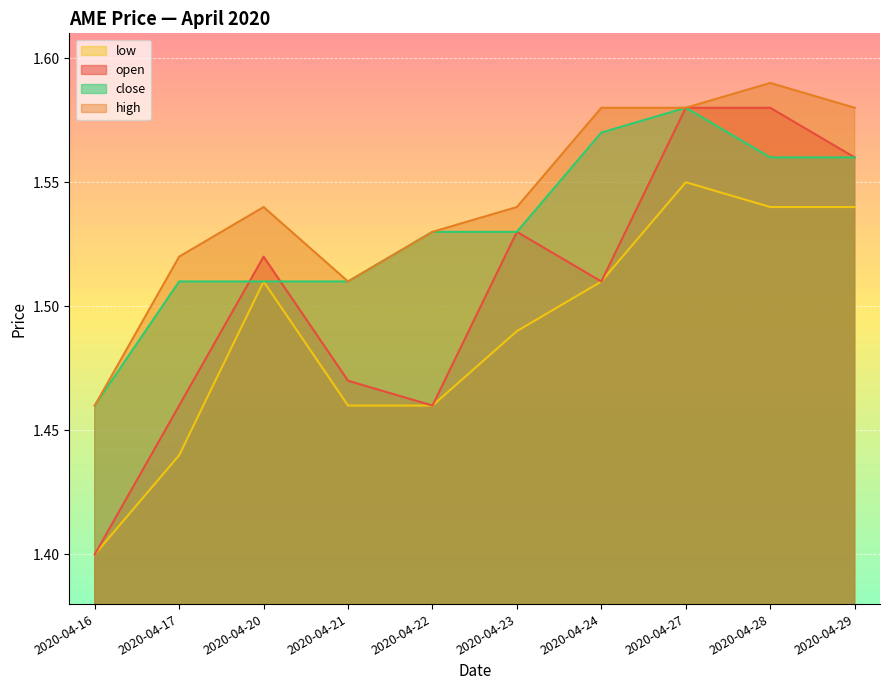

Reading left to right, list all the values displayed in this chart.

open: 2020-04-16=1.4	2020-04-17=1.5	2020-04-20=1.5	2020-04-21=1.5	2020-04-22=1.5	2020-04-23=1.5	2020-04-24=1.5	2020-04-27=1.6	2020-04-28=1.6	2020-04-29=1.6
high: 2020-04-16=1.5	2020-04-17=1.5	2020-04-20=1.5	2020-04-21=1.5	2020-04-22=1.5	2020-04-23=1.5	2020-04-24=1.6	2020-04-27=1.6	2020-04-28=1.6	2020-04-29=1.6
low: 2020-04-16=1.4	2020-04-17=1.4	2020-04-20=1.5	2020-04-21=1.5	2020-04-22=1.5	2020-04-23=1.5	2020-04-24=1.5	2020-04-27=1.6	2020-04-28=1.5	2020-04-29=1.5
close: 2020-04-16=1.5	2020-04-17=1.5	2020-04-20=1.5	2020-04-21=1.5	2020-04-22=1.5	2020-04-23=1.5	2020-04-24=1.6	2020-04-27=1.6	2020-04-28=1.6	2020-04-29=1.6